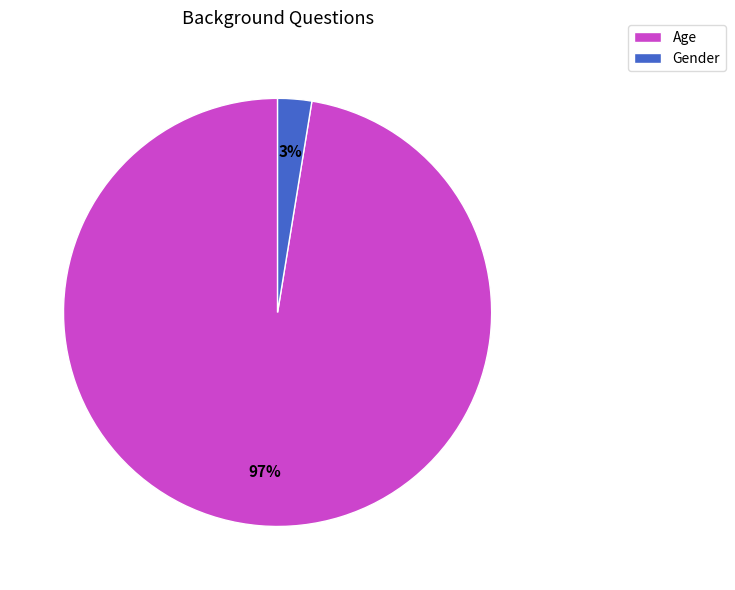

Rank the categories by value from highest to lowest.

Age, Gender